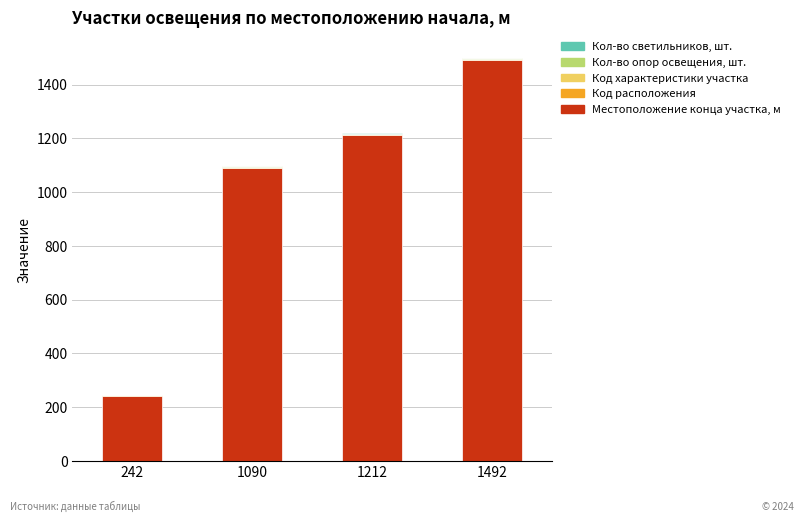

What is the sum of all Местоположение конца участка, м values?

4040